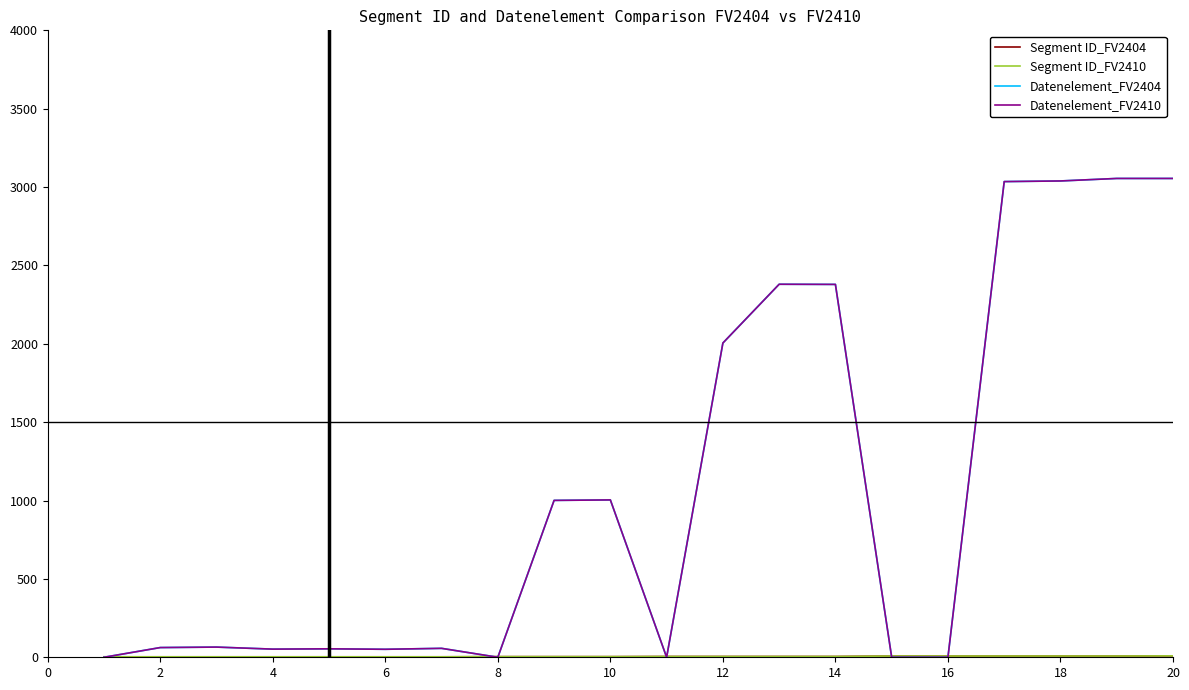

What is the difference between the maximum and second lowest values in the Datenelement_FV2410 series?

3055